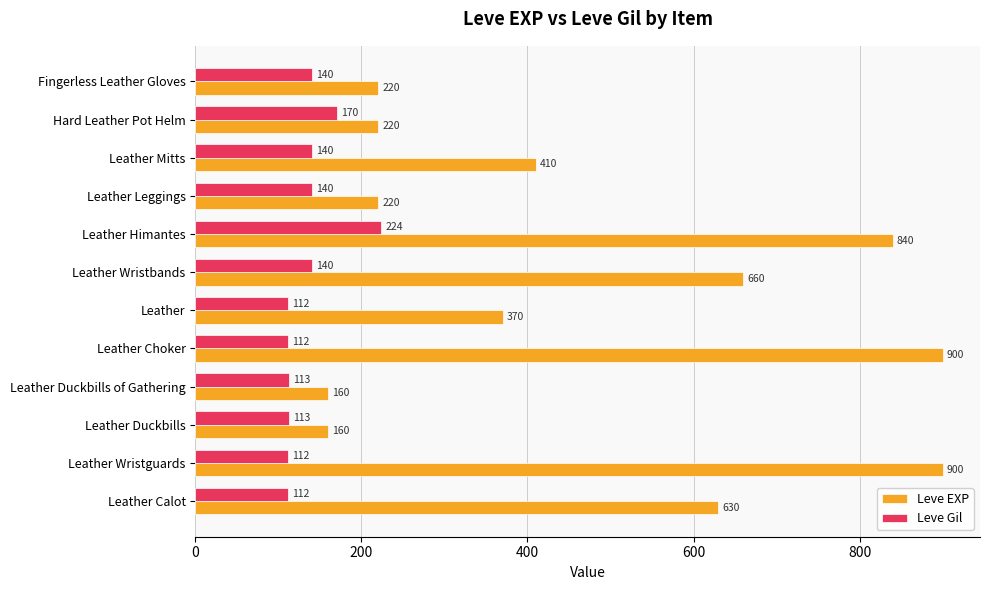

The value of Leve EXP at Leather Duckbills is 160. True or false?

True